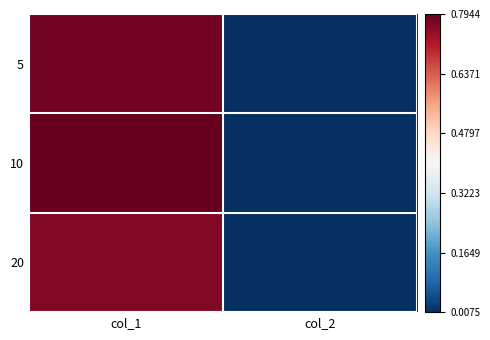

How many data points does each series have?

2